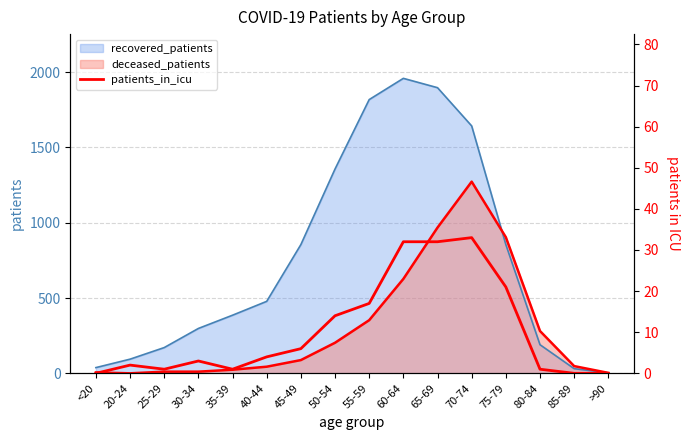

Does the chart display data point markers on the line(s)?

No